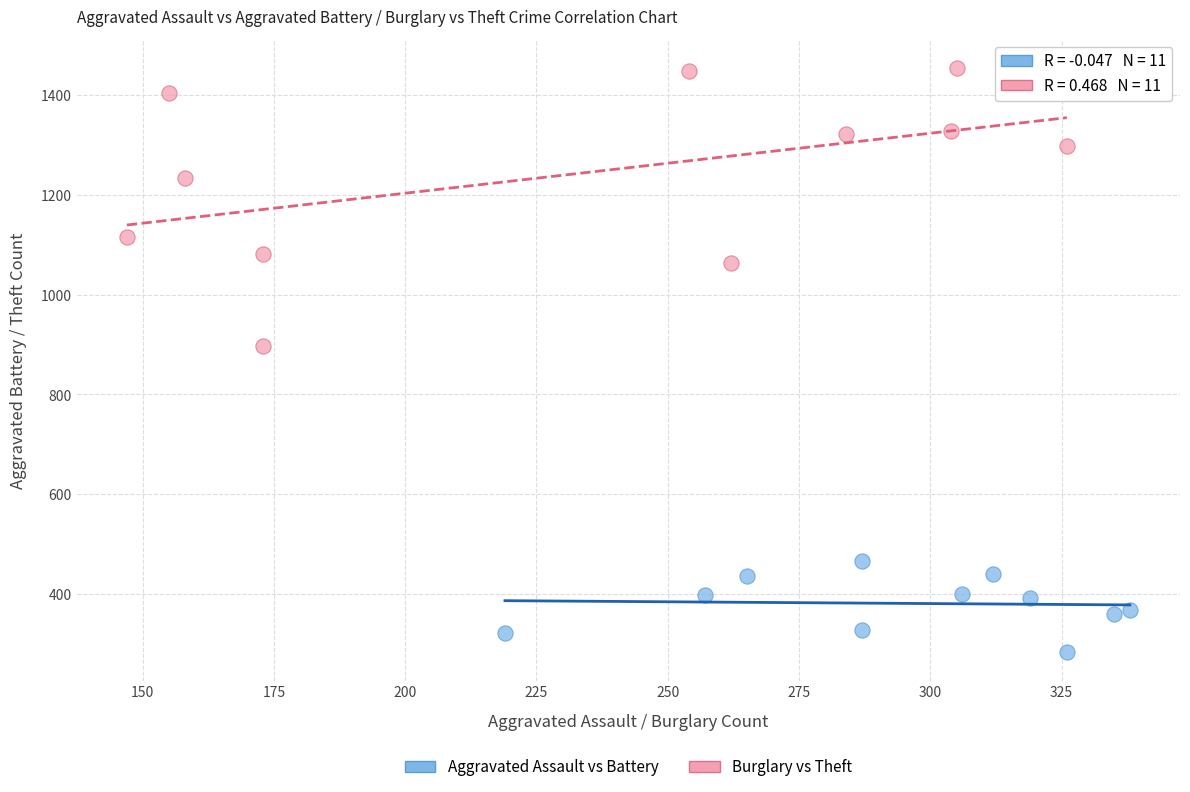

Which series has the widest spread of Y values?

Burglary vs Theft